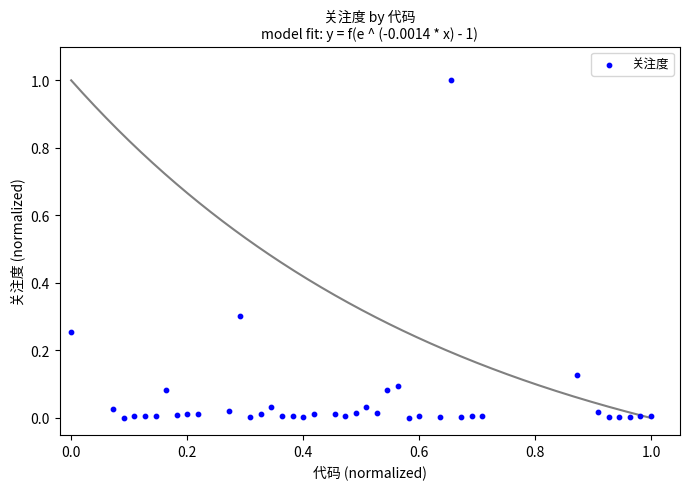

What is the range of X values (max minus min)?

1.0